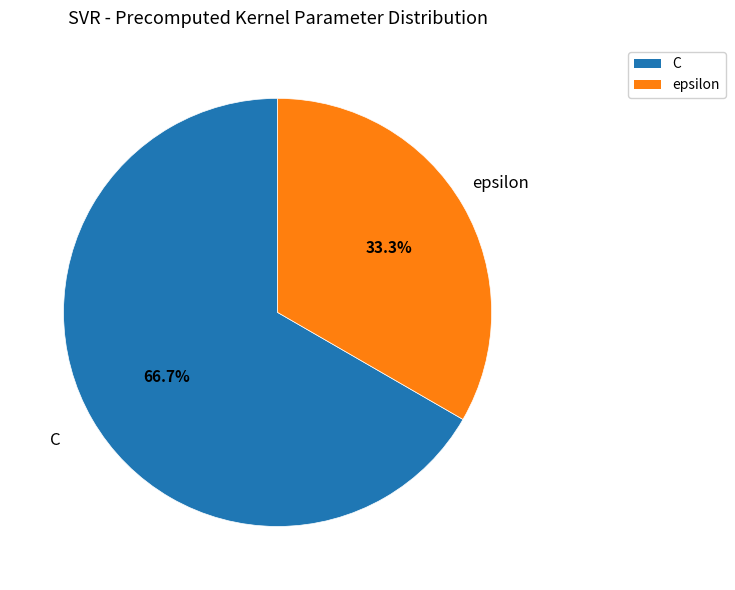

Is it true that epsilon is 33% of the pie?

True